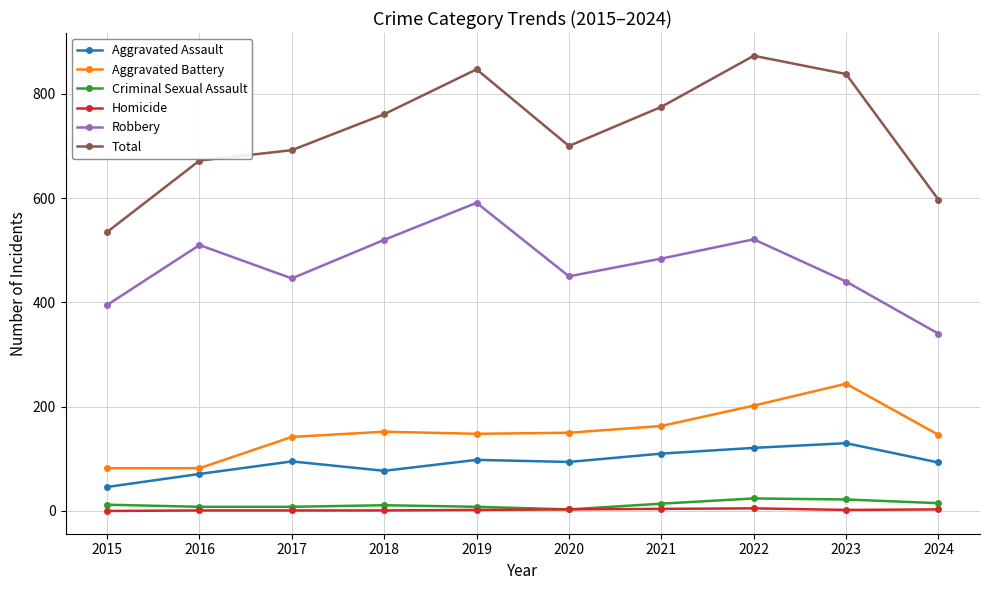

True or false: Total has a value of 1357 at 2023.

False